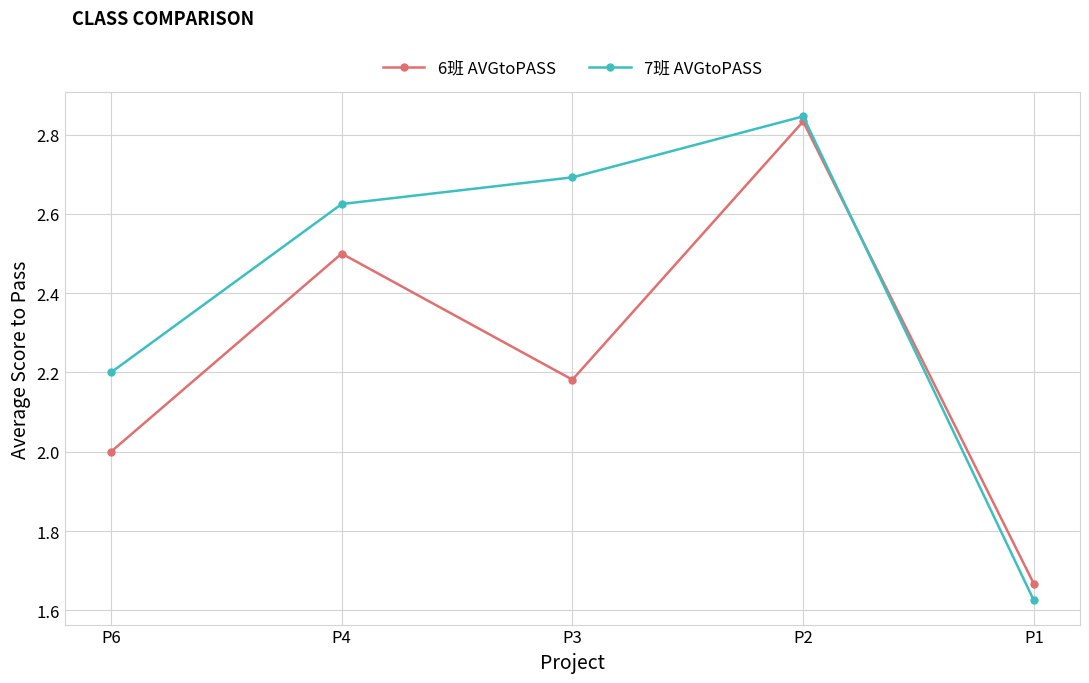

How many interior local peaks does the 6班 AVGtoPASS series have?

2